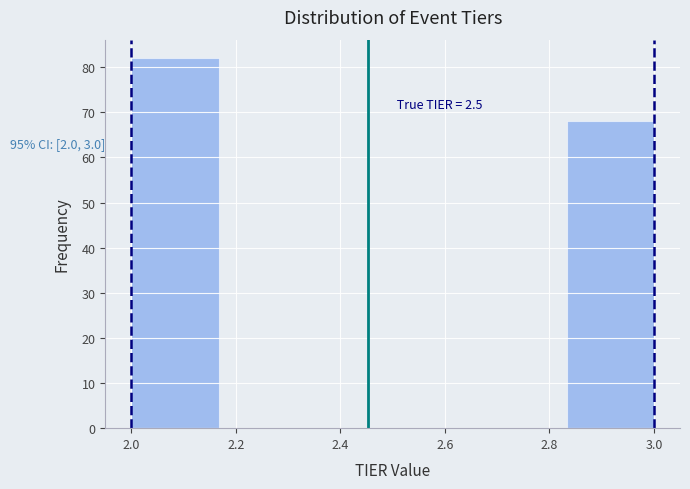

Over which range of the x-axis is the bar tallest?

2.00 to 2.16